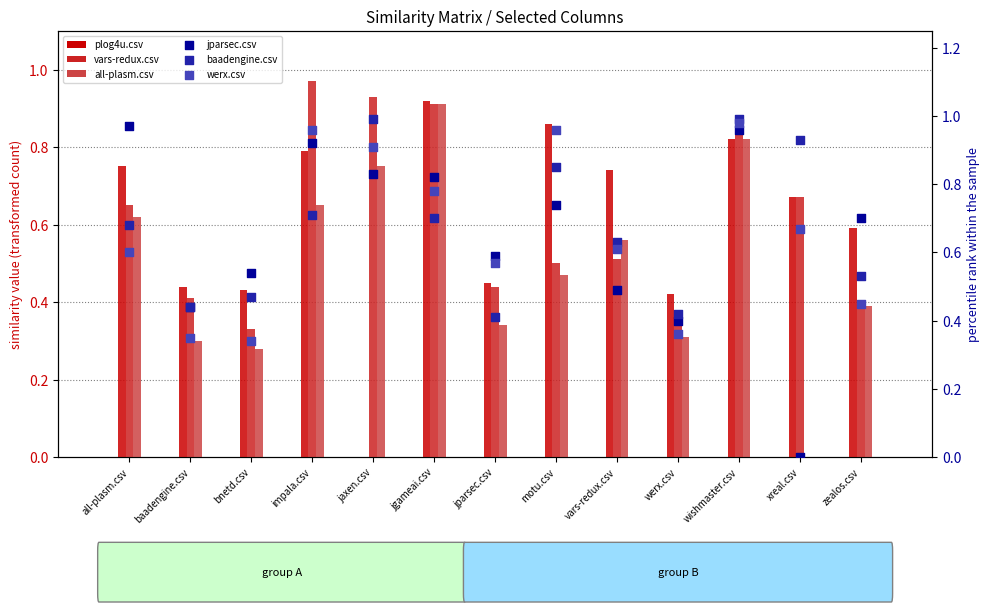

Which series contains the highest Y value?

baadengine.csv